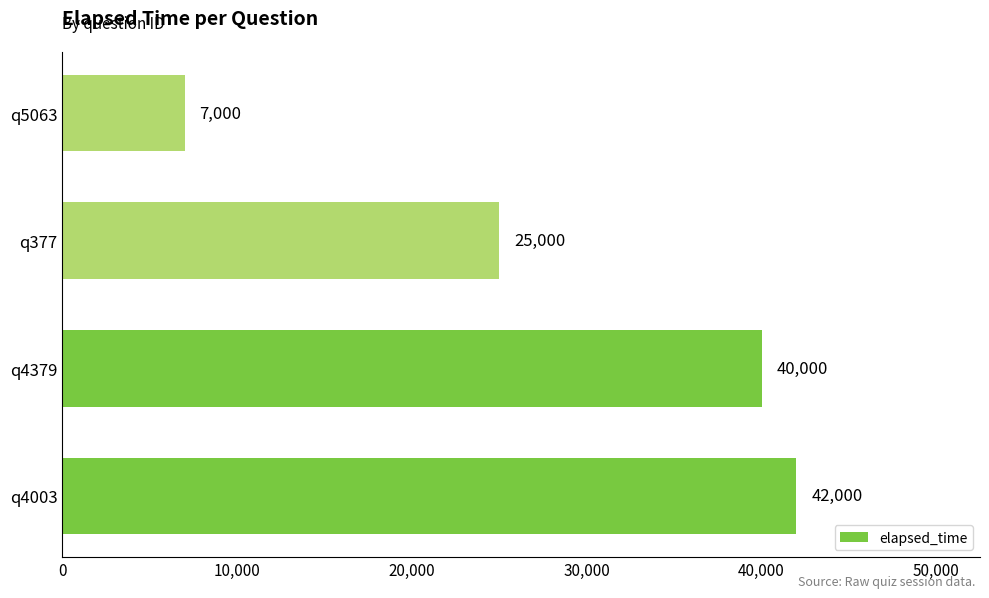

List the labels in order of value, smallest first.

q5063, q377, q4379, q4003